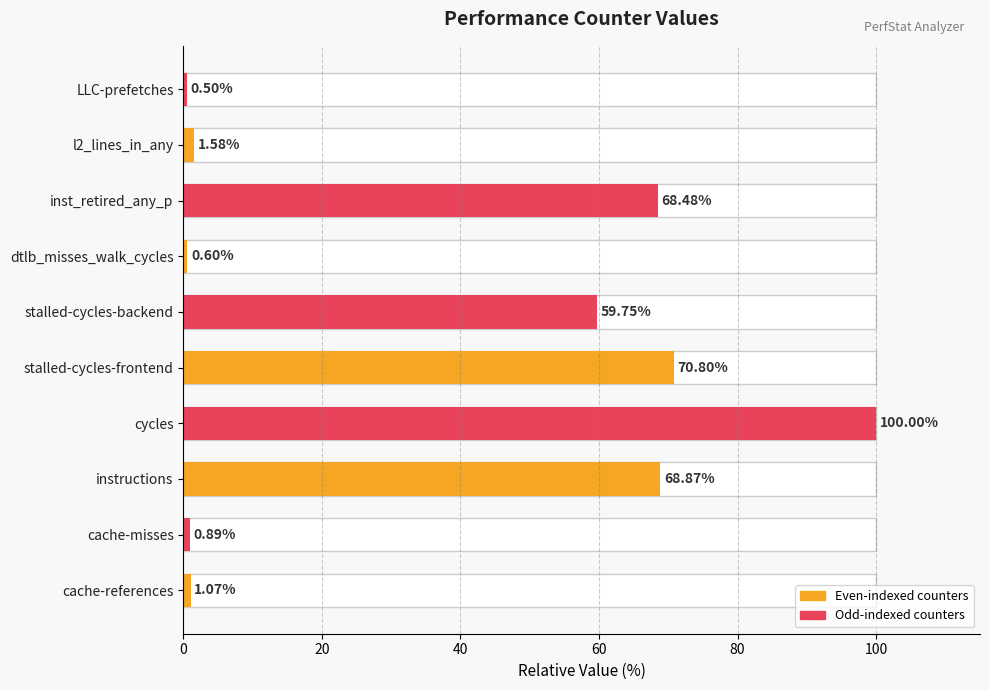

Is it true that the value at LLC-prefetches is 0.9?

False